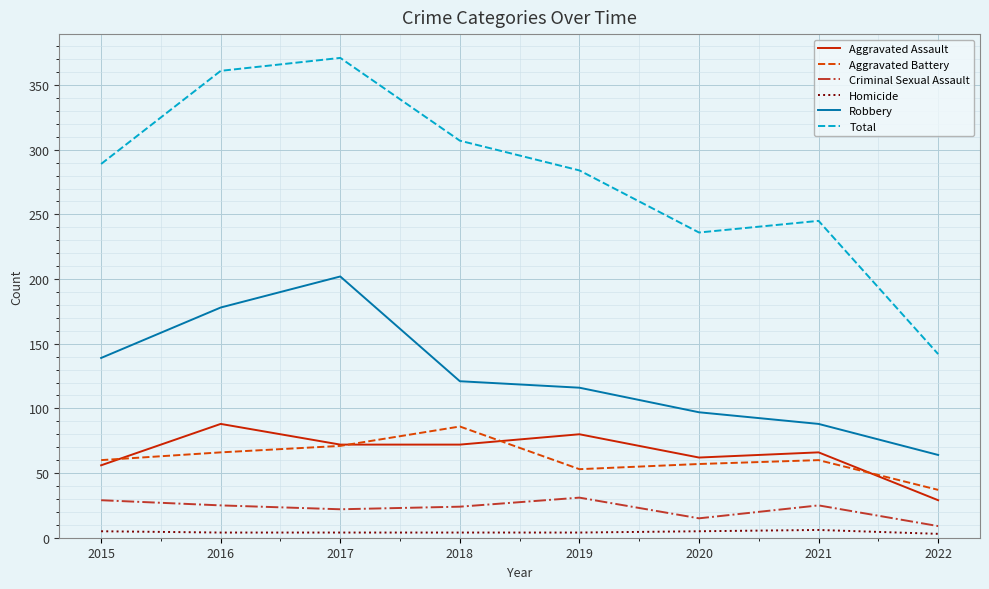

What is the maximum value shown in the chart?

371